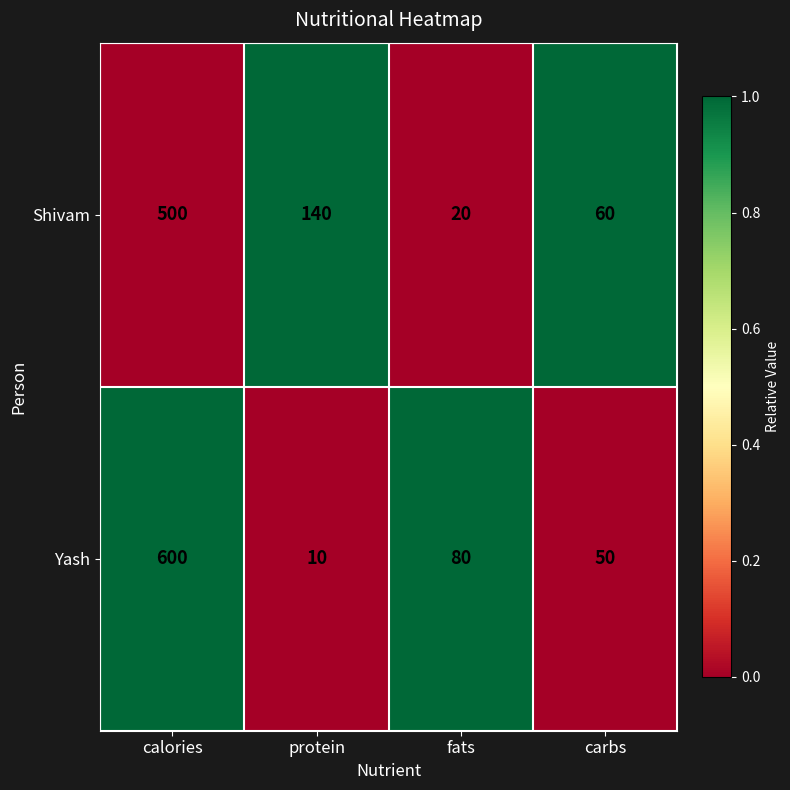

True or false: Yash has a value of 80 at fats.

True